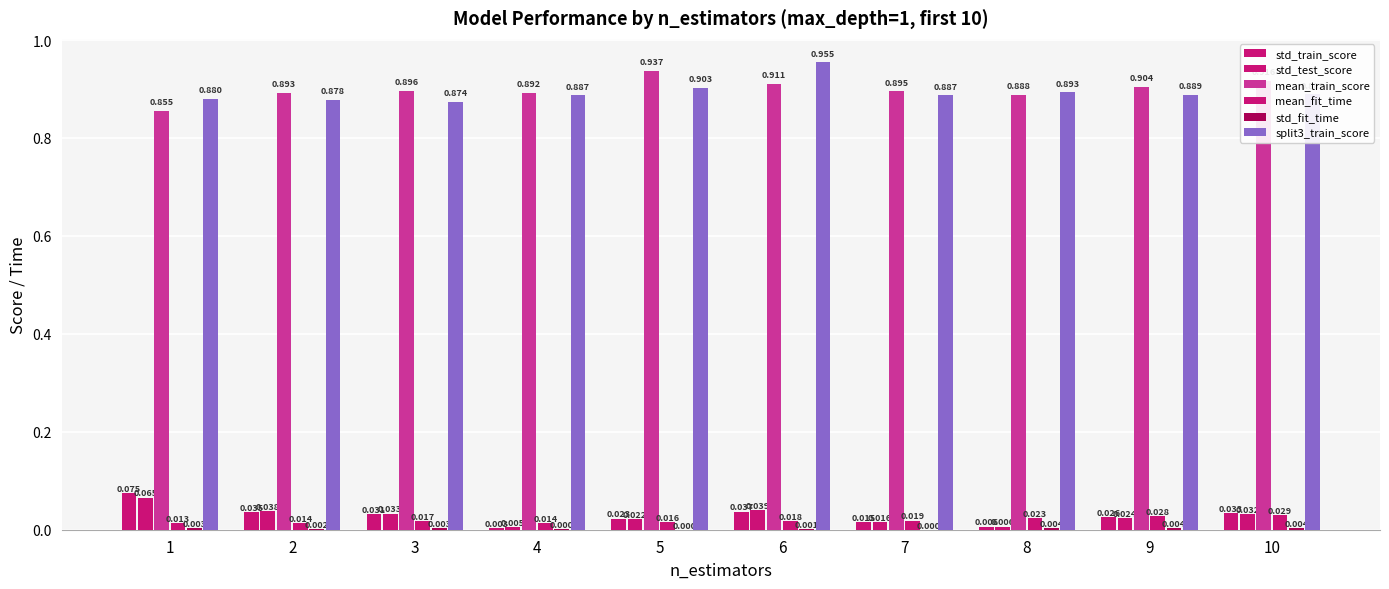

Are the bars grouped side by side (vs. stacked)?

Yes